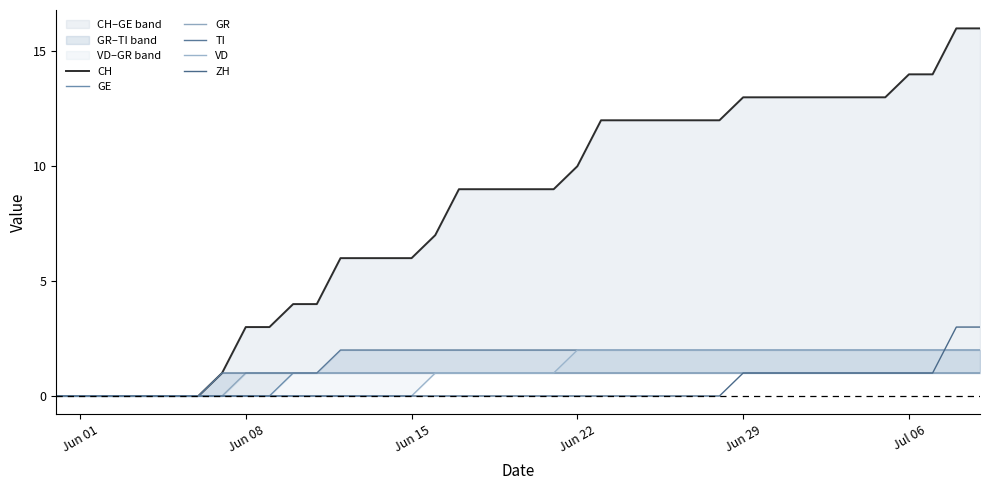

What is the greatest value displayed?

16